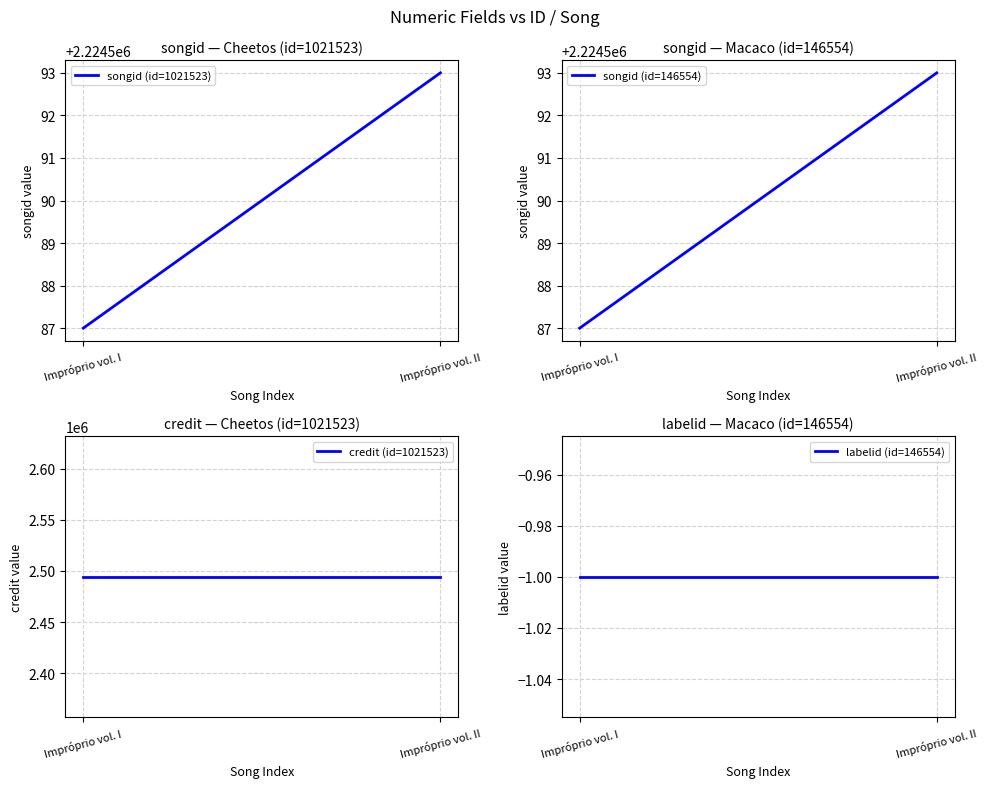

How many lines are shown in the chart?

4